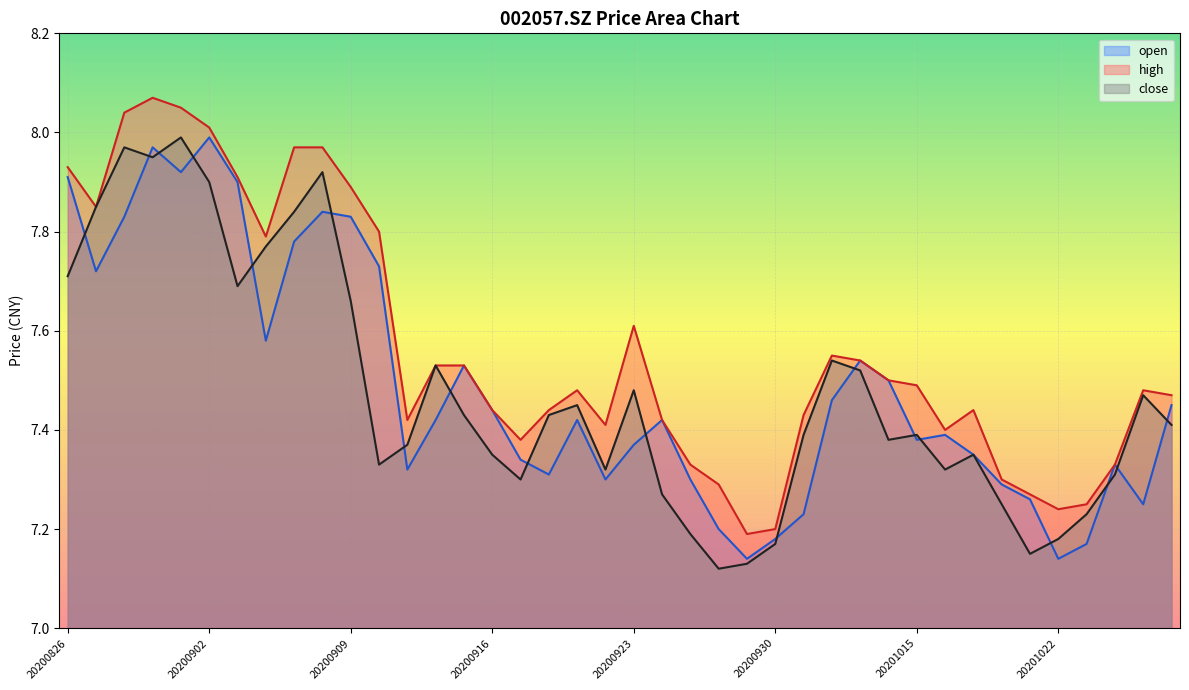

What is the value of the high point at the 14th from the left?

7.5